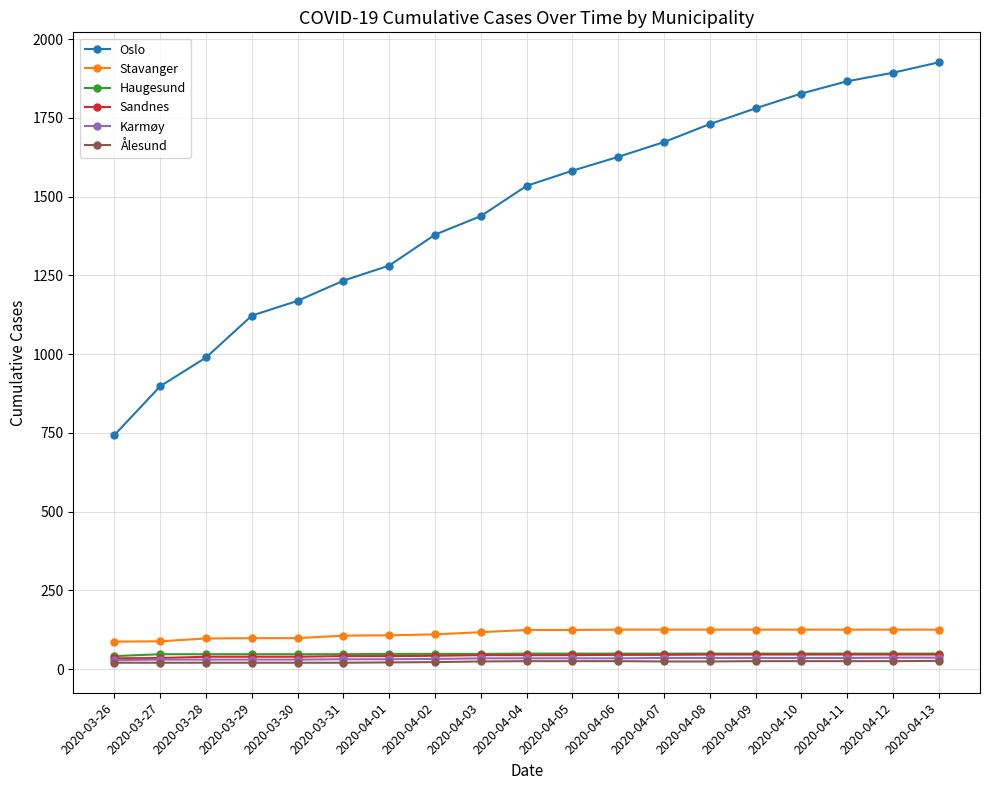

Which series has the largest total across all categories?

Oslo